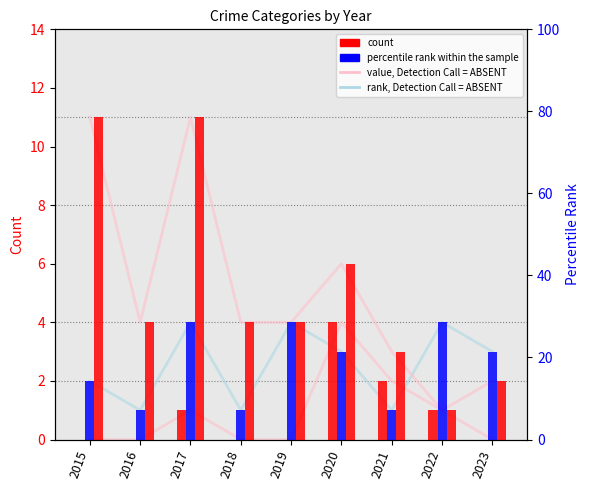

Read the value, Aggravated Battery value at 2017.

4